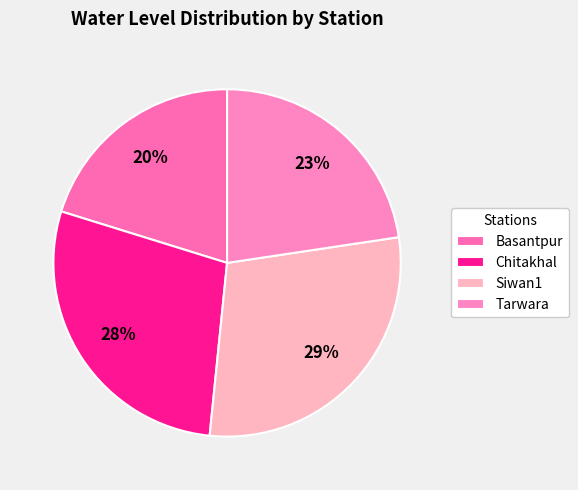

Count the number of slices in the pie.

4